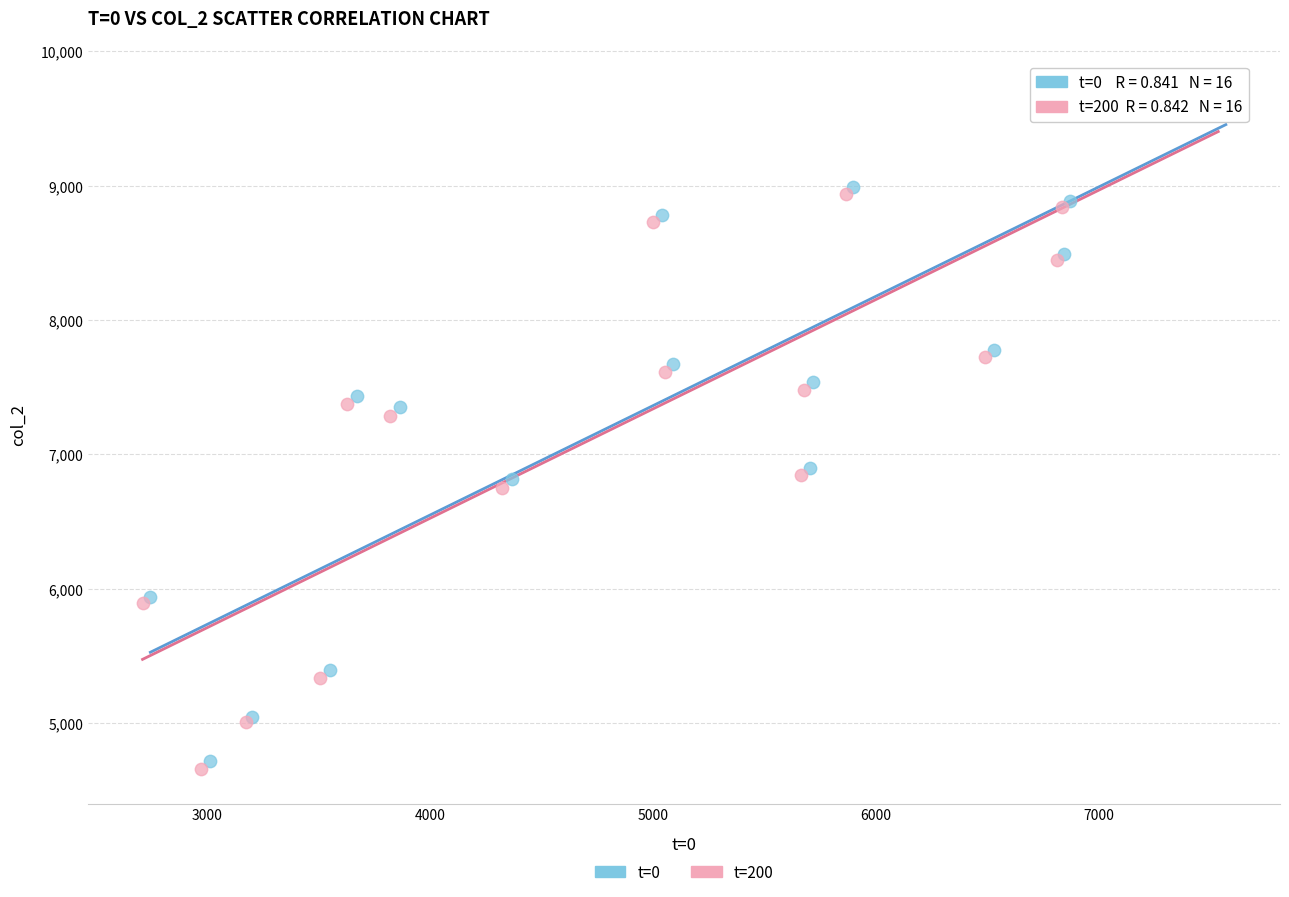

What are all the series names shown in the legend?

t=0, t=200